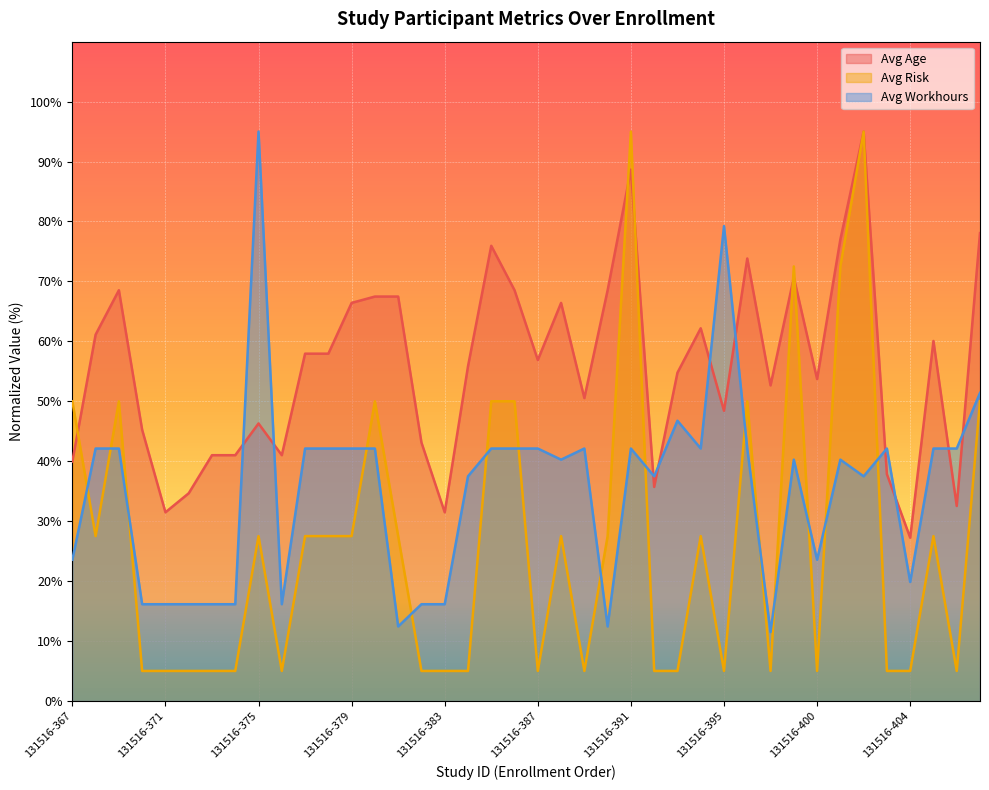

What is the difference between the Avg Age values at 131516-373 and 131516-368?

20.1